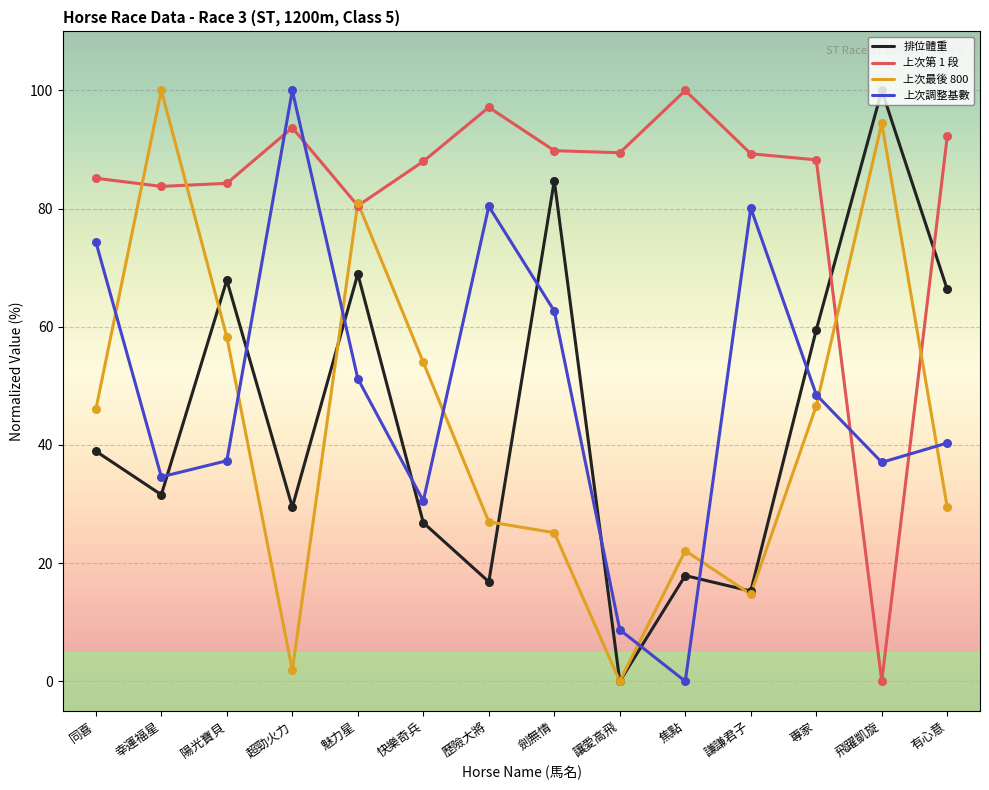

Is the value of 上次第 1 段 at 超勁火力 greater than the value of 上次最後 800 at 讓愛高飛?

Yes